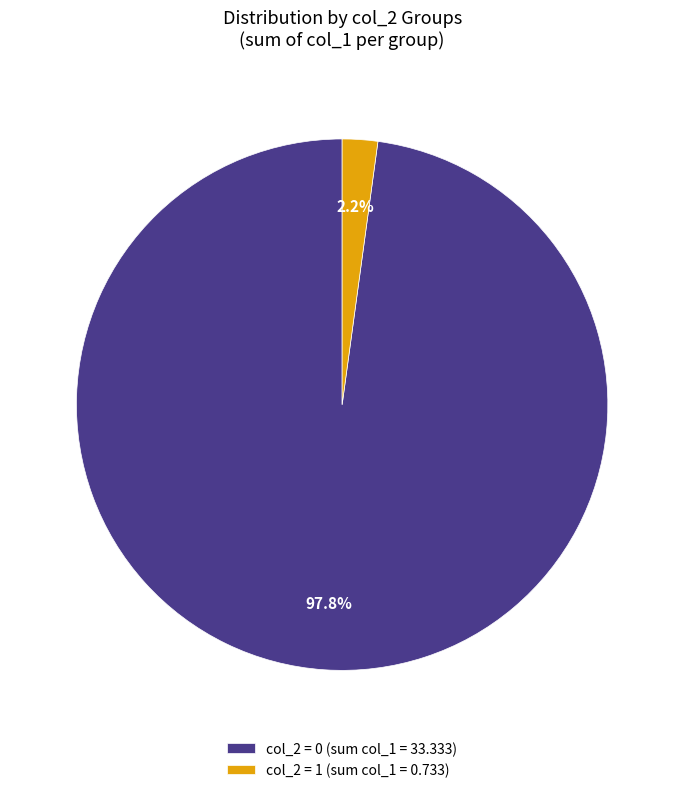

How many slices are in this pie chart?

2